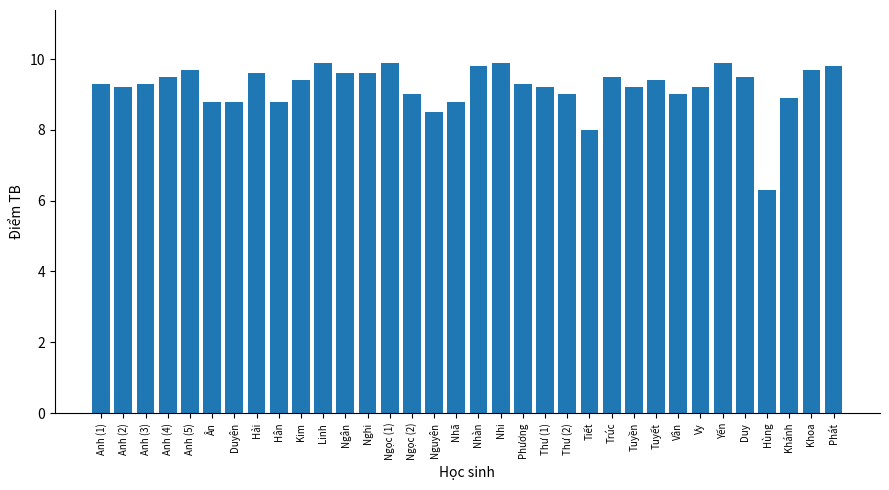

Reading left to right, transcribe all the data shown in this chart.

9.3	9.2	9.3	9.5	9.7	8.8	8.8	9.6	8.8	9.4	9.9	9.6	9.6	9.9	9.0	8.5	8.8	9.8	9.9	9.3	9.2	9.0	8.0	9.5	9.2	9.4	9.0	9.2	9.9	9.5	6.3	8.9	9.7	9.8